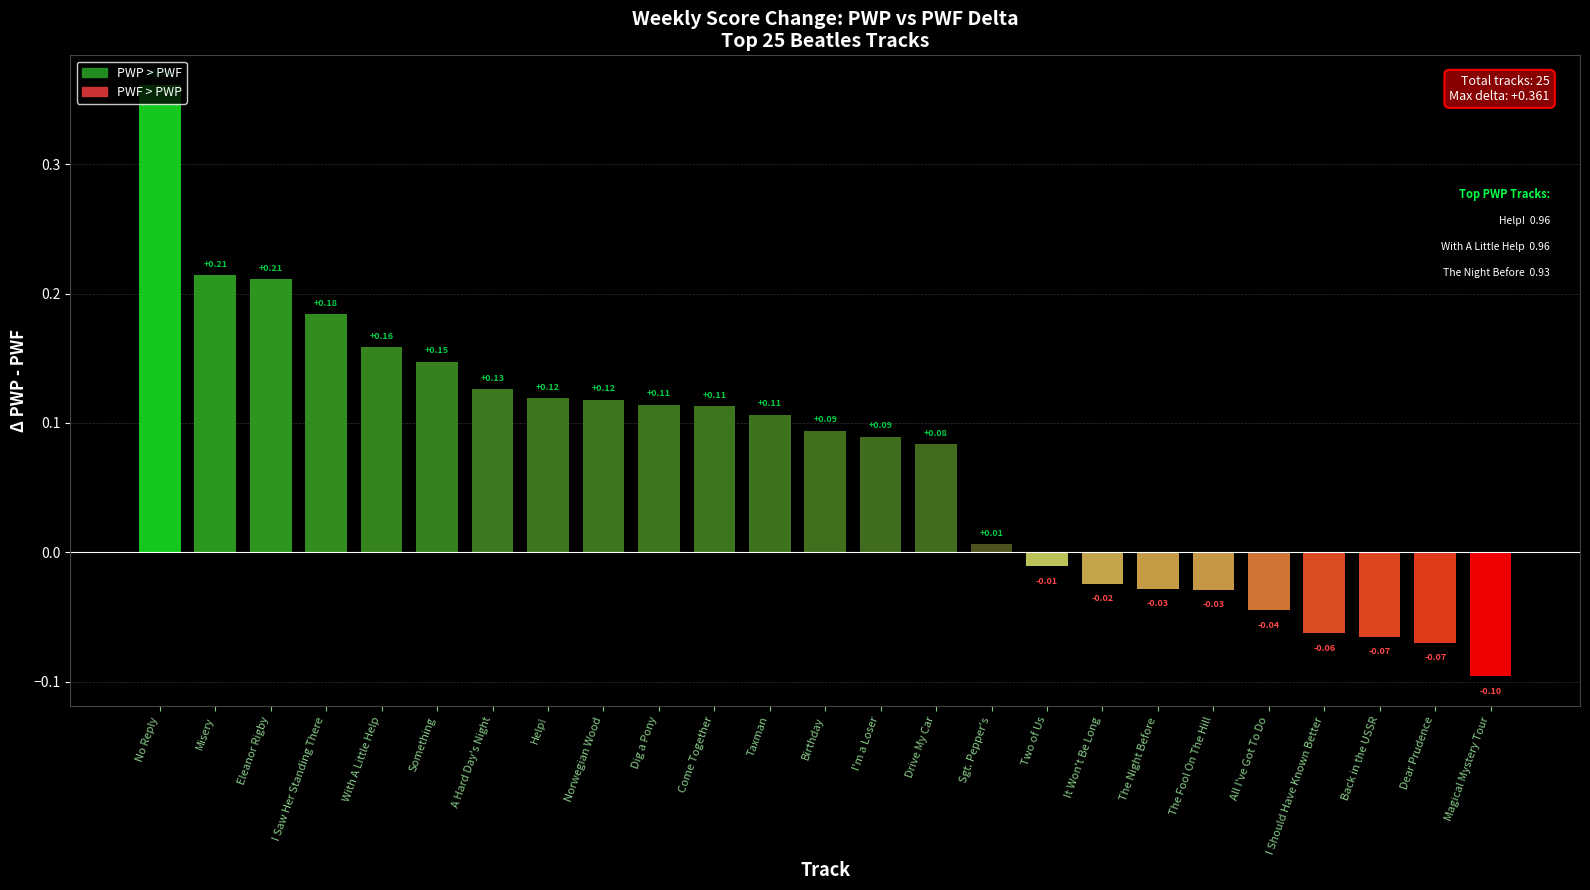

What is the label of the 11th bar from the left?

Come Together